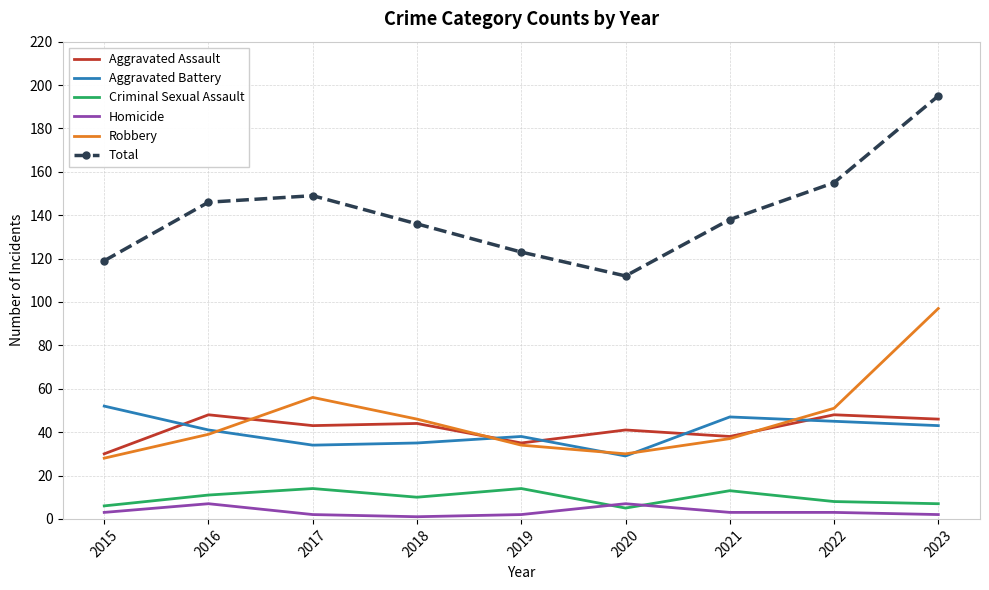

What is the approximate value of Homicide at 2016?

7